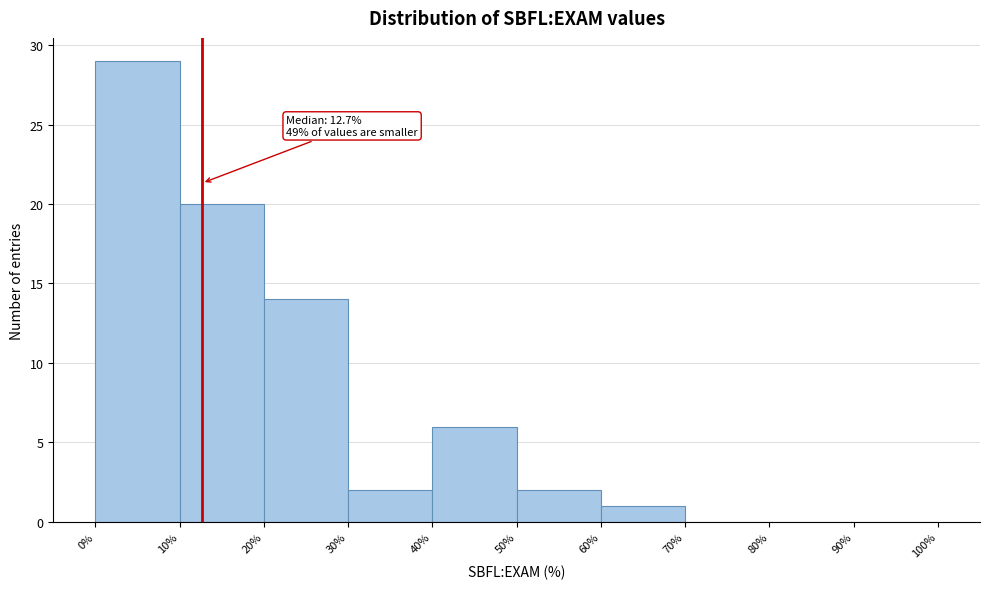

Which range on the x-axis has the tallest bar?

0% to 10%